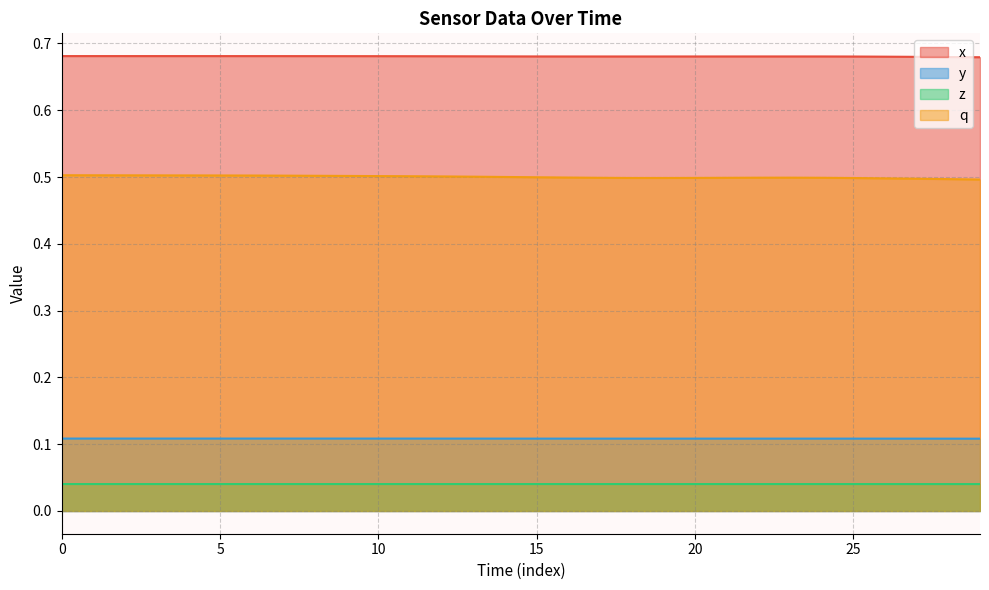

Rank the series by their maximum value, from lowest to highest.

z, y, q, x